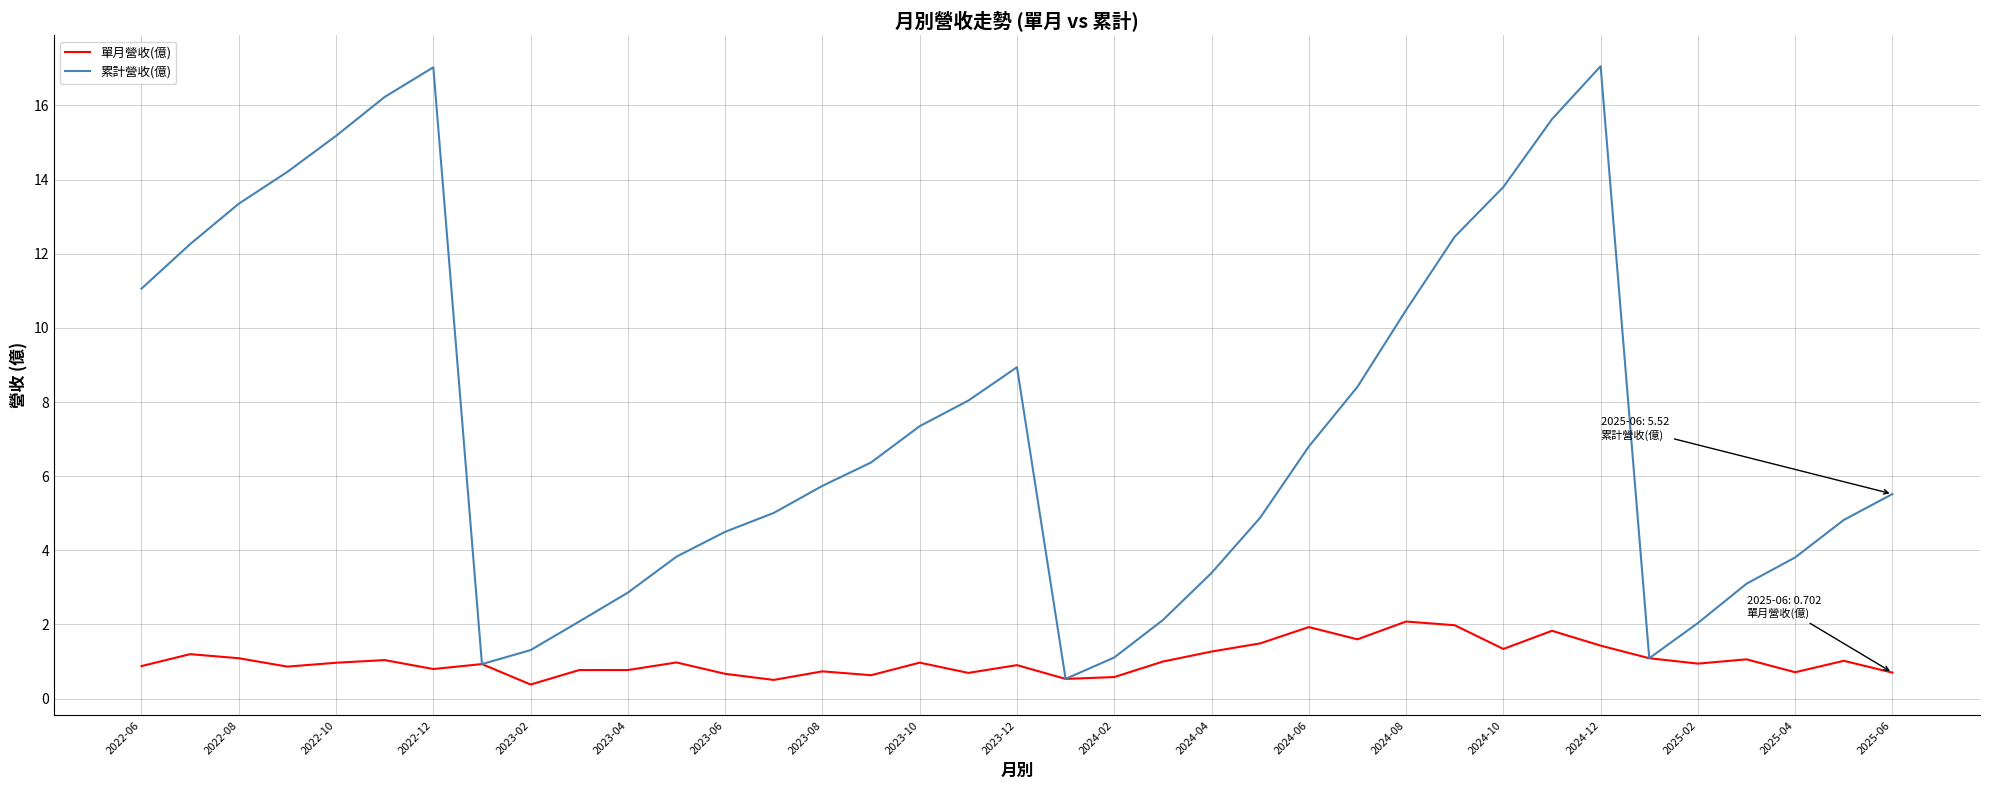

Which series has the largest total across all categories?

累計營收(億)